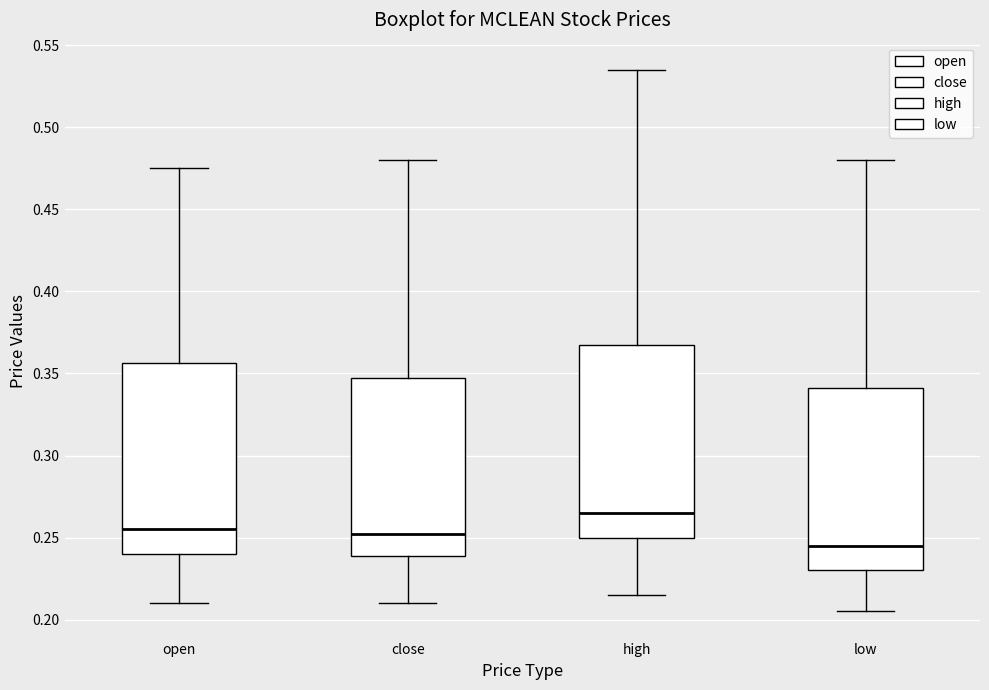

Reading left to right, transcribe this box plot: for each box, give where its median line is, the range the box spans, and where its two whiskers end, as read against the y-axis. The values are not printed on the chart, so give them approximately, as read against the axis.

open: median 0.255, box 0.240 to 0.355, whiskers 0.210 to 0.475
close: median 0.255, box 0.240 to 0.350, whiskers 0.210 to 0.480
high: median 0.265, box 0.250 to 0.370, whiskers 0.215 to 0.535
low: median 0.245, box 0.230 to 0.340, whiskers 0.205 to 0.480